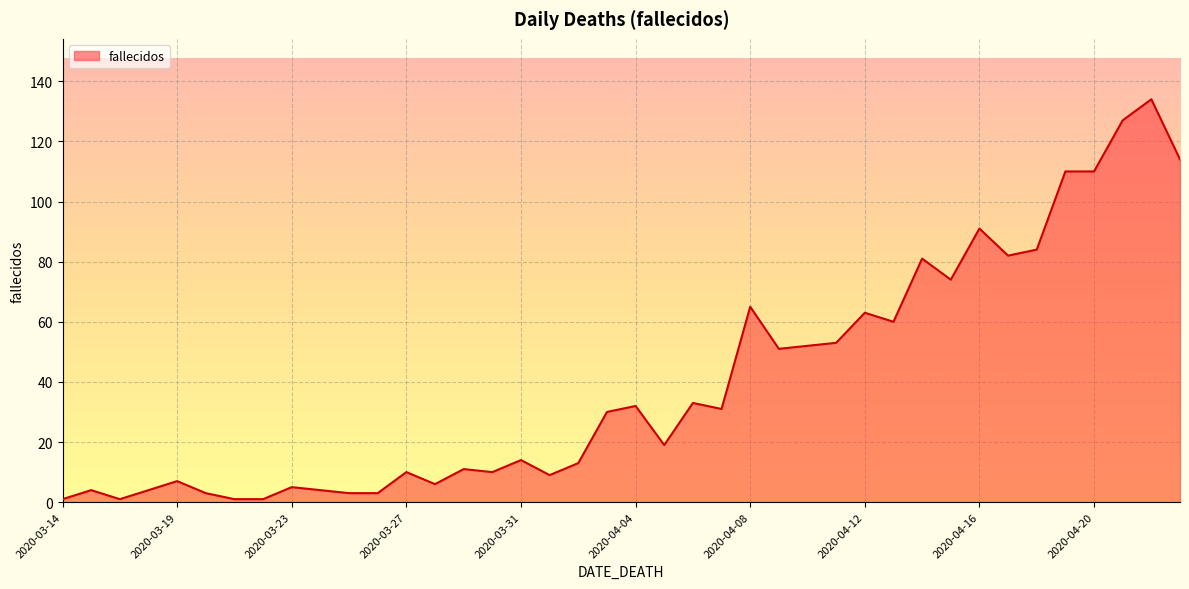

What is the maximum value shown in the chart?

134